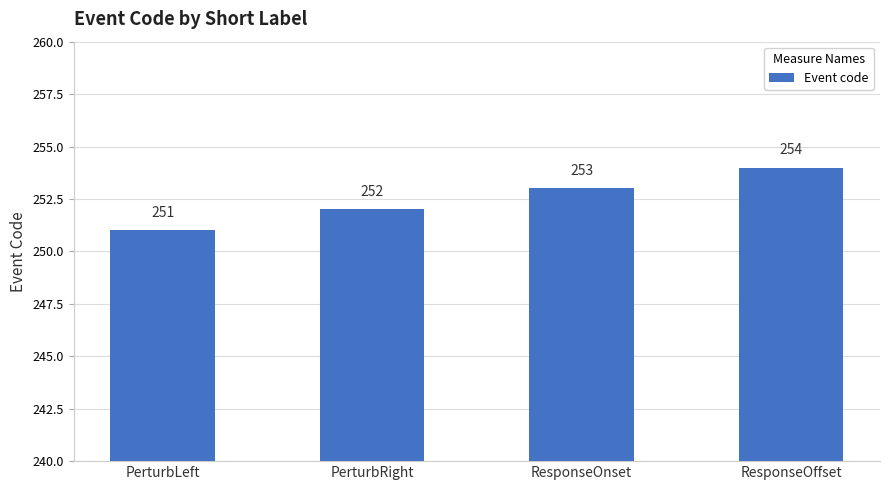

What is the difference between the maximum and second lowest values?

2